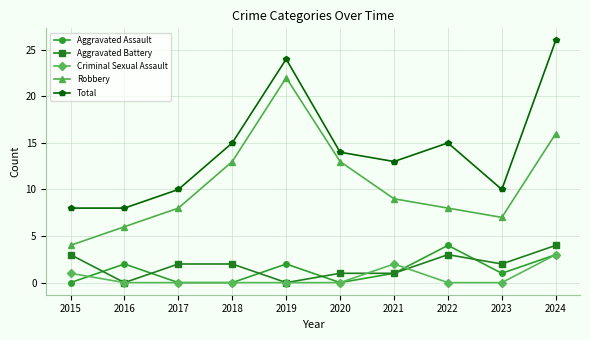

Where does the Aggravated Assault series first go above 1?

2016